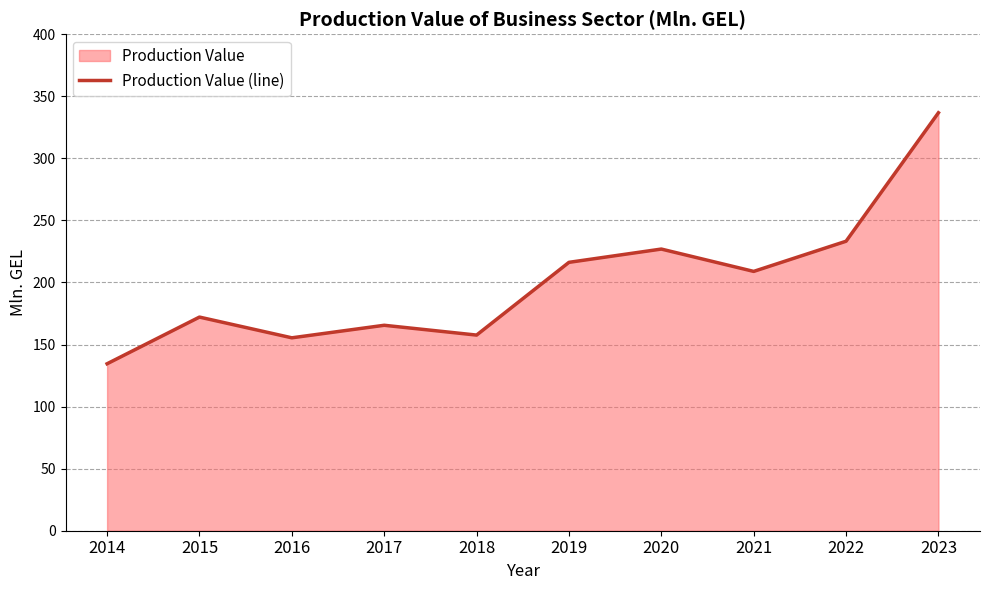

What is the value of the 4th point from the left?

165.5